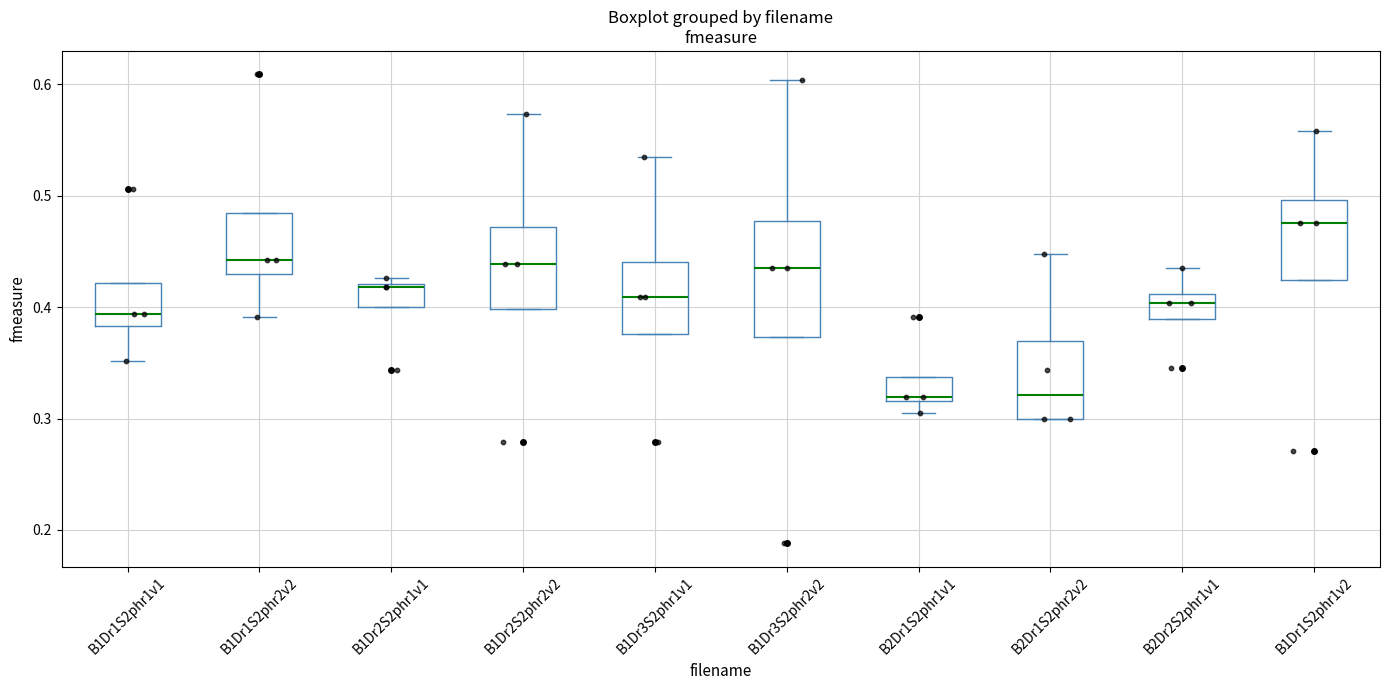

Reading left to right, read every box against the y-axis: the position of its median line, the range the box covers, and the ends of its whiskers. The values are not printed on the chart, so give them approximately, as read against the axis.

B1Dr1S2phr1v1: median 0.39, box 0.38 to 0.42, whiskers 0.35 to 0.42
B1Dr1S2phr2v2: median 0.44, box 0.43 to 0.48, whiskers 0.39 to 0.48
B1Dr2S2phr1v1: median 0.42, box 0.40 to 0.42, whiskers 0.40 to 0.43
B1Dr2S2phr2v2: median 0.44, box 0.40 to 0.47, whiskers 0.40 to 0.57
B1Dr3S2phr1v1: median 0.41, box 0.38 to 0.44, whiskers 0.38 to 0.53
B1Dr3S2phr2v2: median 0.43, box 0.37 to 0.48, whiskers 0.37 to 0.60
B2Dr1S2phr1v1: median 0.32 (just above the box's lower edge), box 0.32 to 0.34, whiskers 0.31 to 0.34
B2Dr1S2phr2v2: median 0.32, box 0.30 to 0.37, whiskers 0.30 to 0.45
B2Dr2S2phr1v1: median 0.40, box 0.39 to 0.41, whiskers 0.39 to 0.43
B1Dr1S2phr1v2: median 0.48, box 0.42 to 0.50, whiskers 0.42 to 0.56